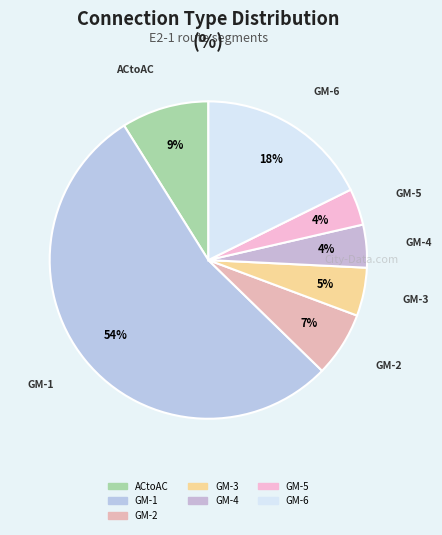

How many segments does this pie chart have?

7